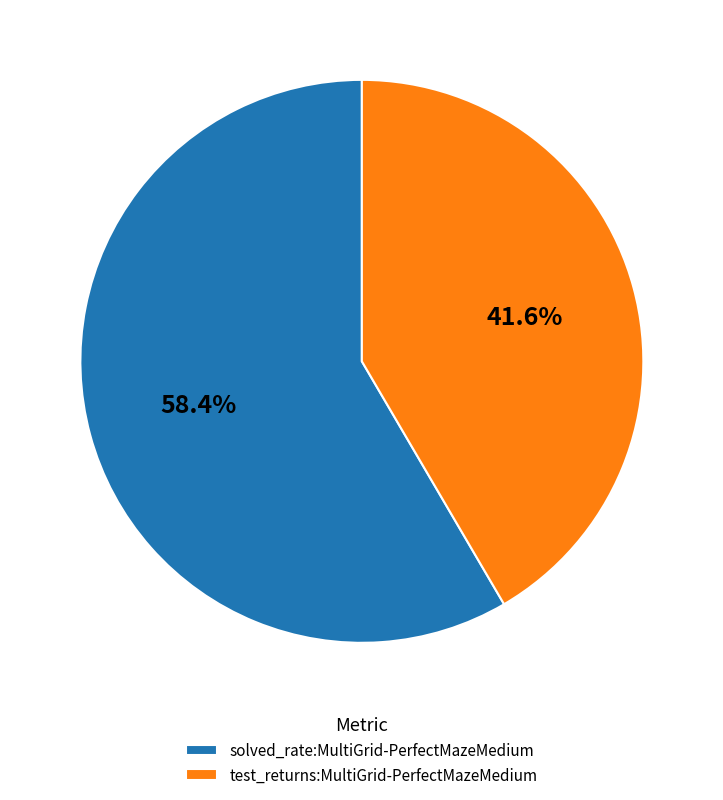

Which slice is the largest?

solved_rate:MultiGrid-PerfectMazeMedium